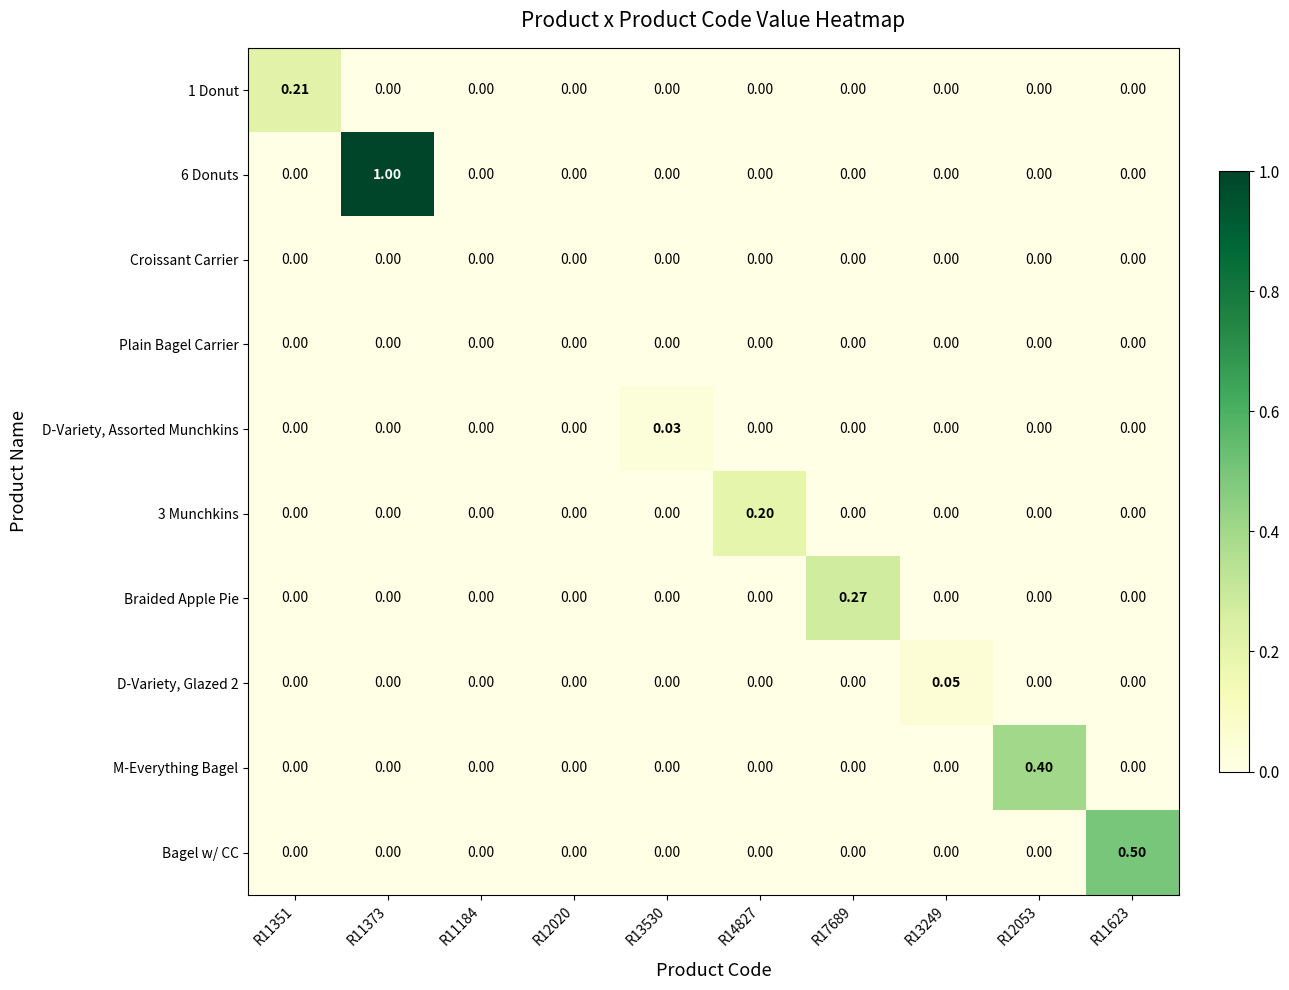

Between R17689 and R13249, which series saw the biggest shift?

Braided Apple Pie